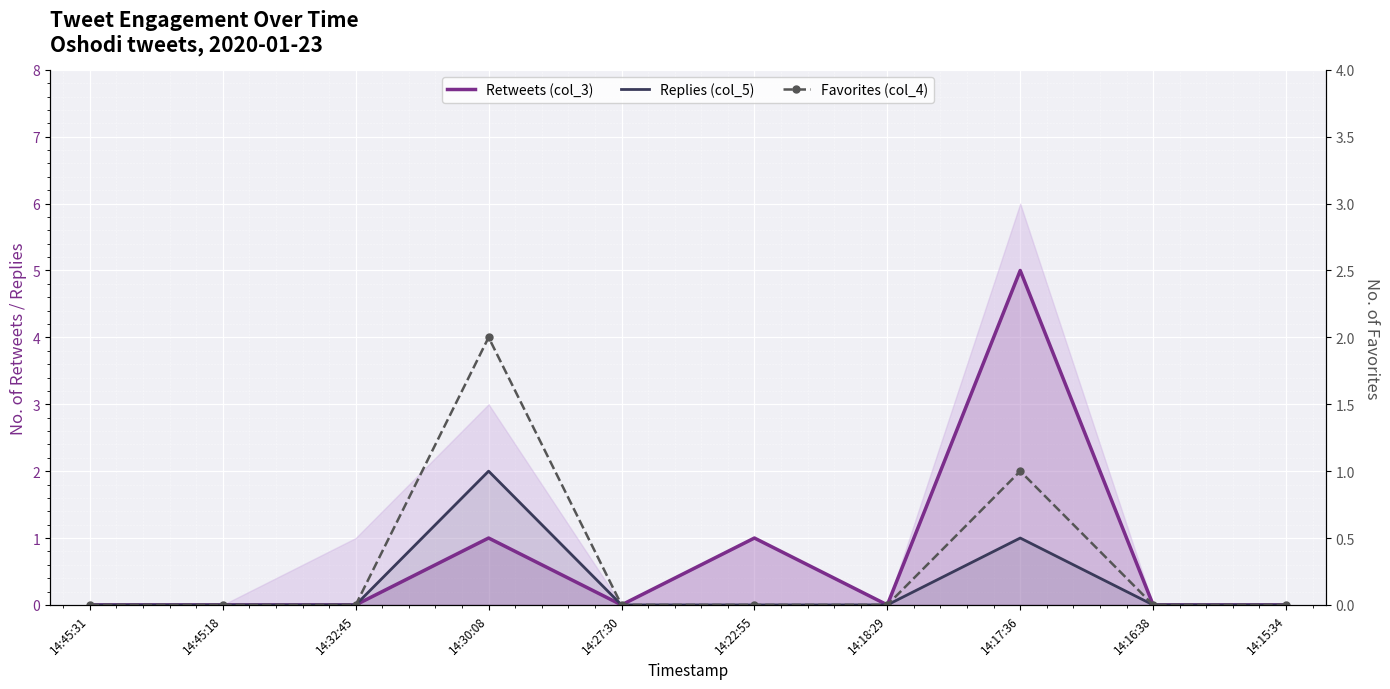

What is the spread (max minus min) of values at 14:17:36?

4